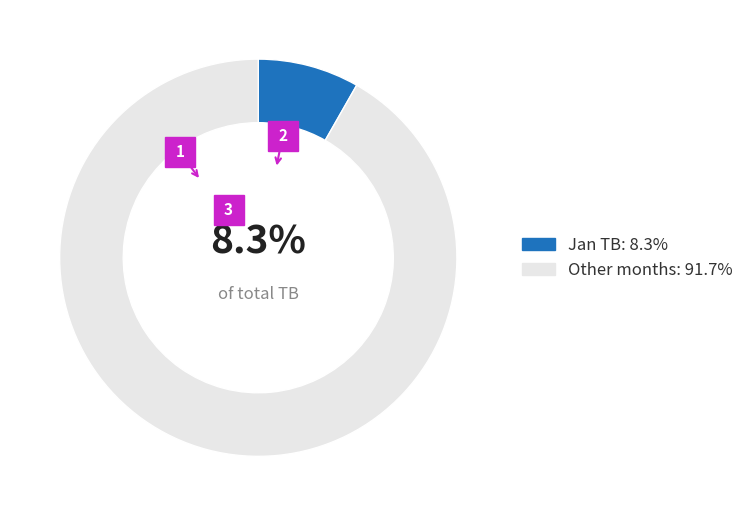

Does Jan TB: 8.3% represent more than half of the total?

No